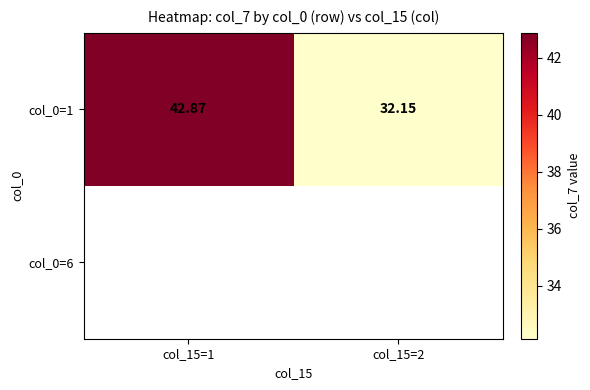

Which has a higher value, col_15=2 or col_15=1?

col_15=1